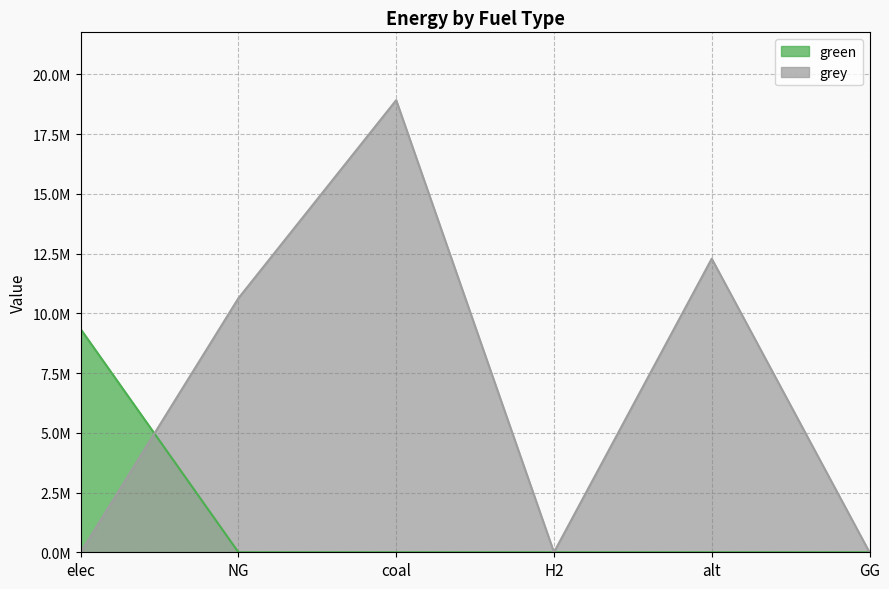

Count the number of data series in this chart.

2